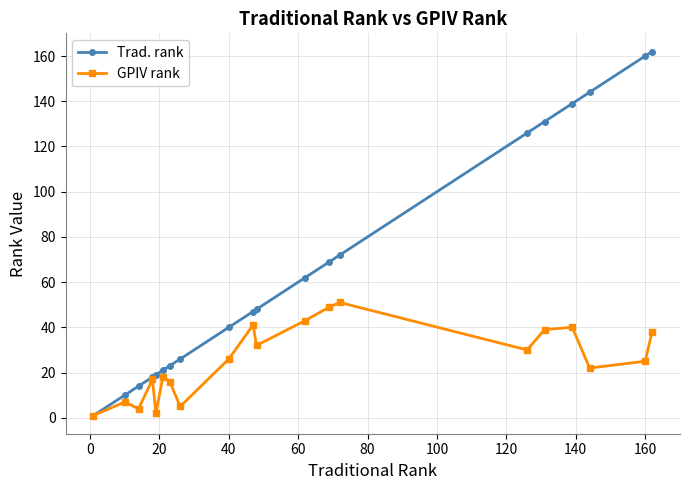

At how many categories does at least one series exceed 145?

2